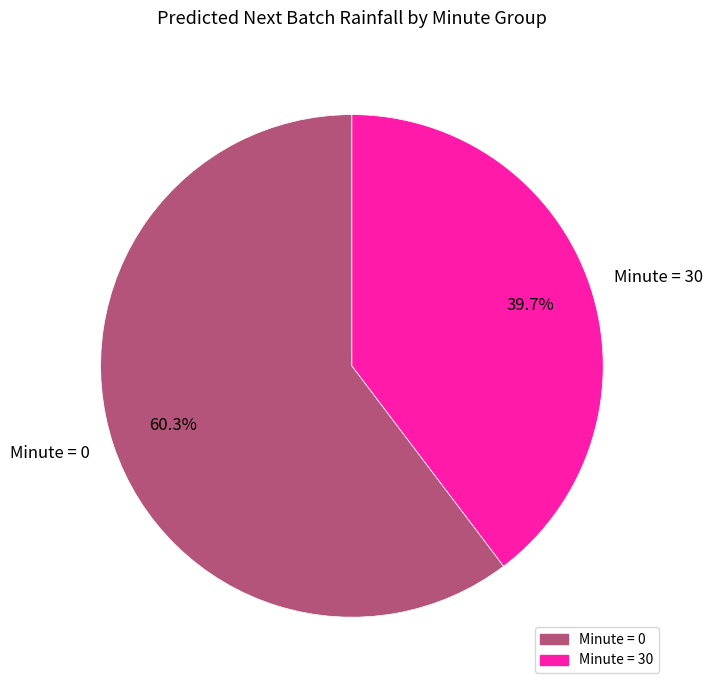

Which category has the biggest portion of the pie?

Minute = 0